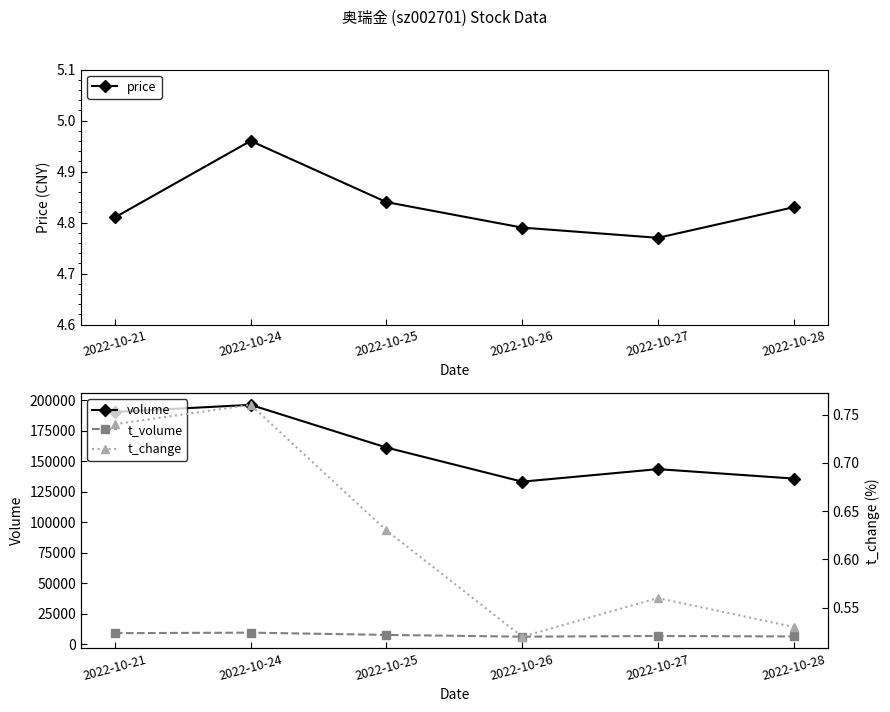

What are all the series names shown in the legend?

price, volume, t_volume, t_change